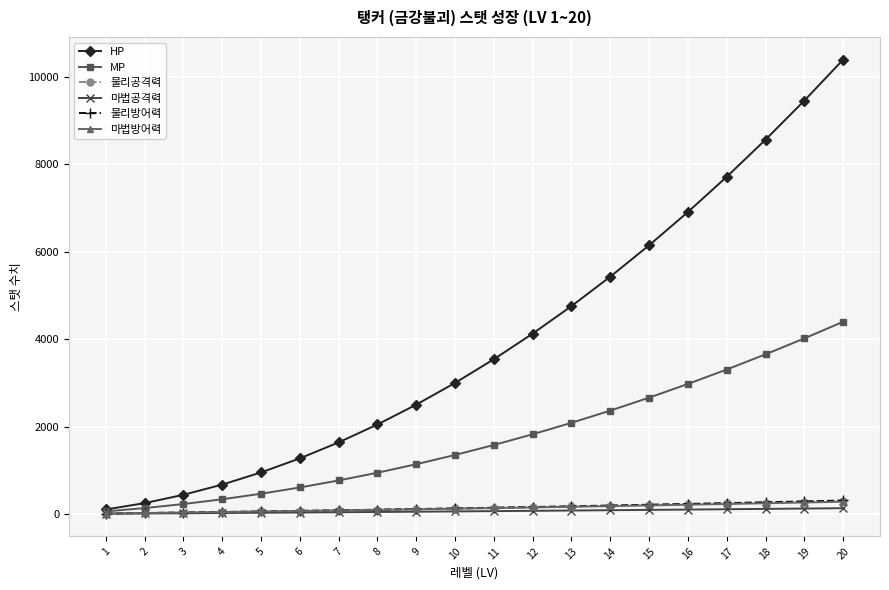

What is the maximum value shown in the chart?

10400.0